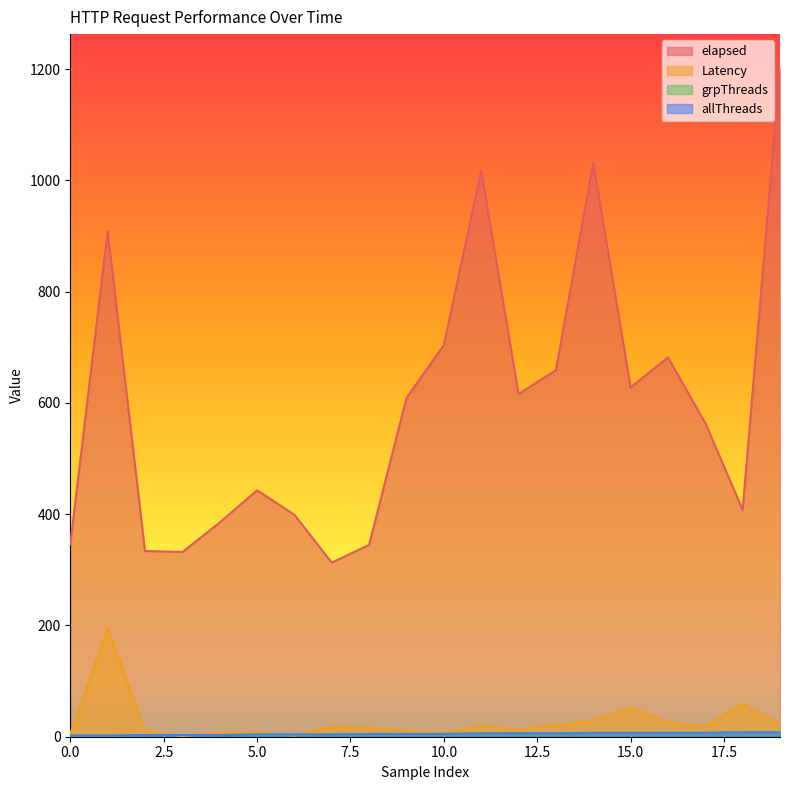

Does the chart have visible grid lines?

No